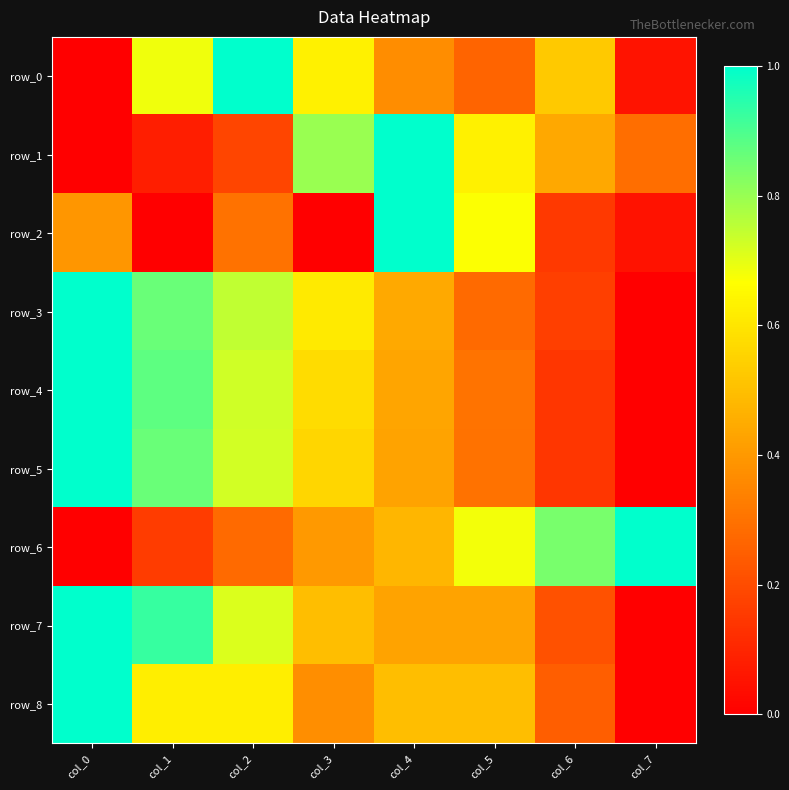

Between col_0 and col_6, which series saw the biggest shift?

row_5